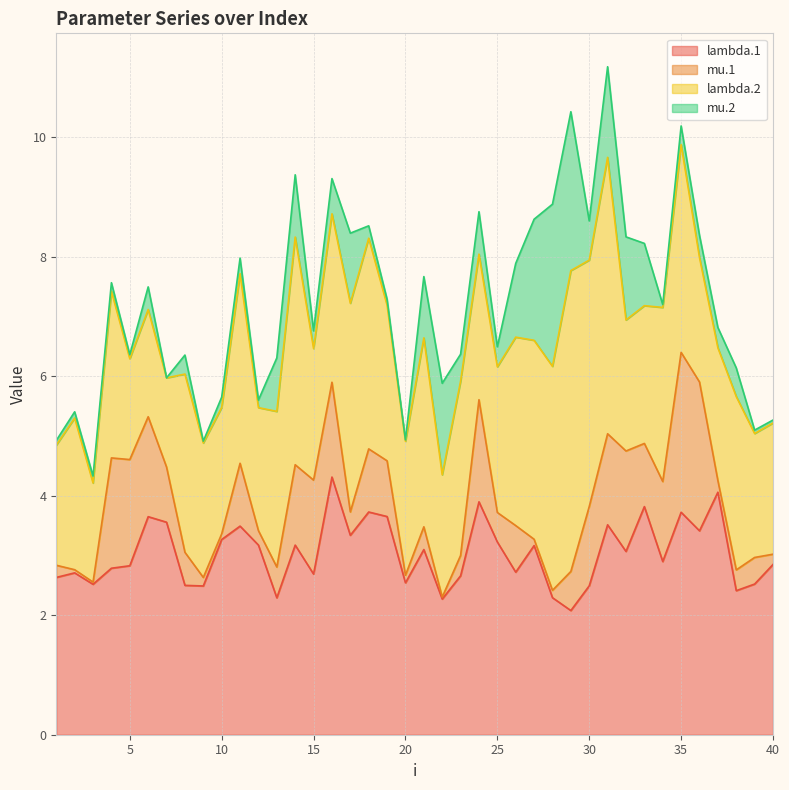

True or false: mu.1 has more than 1 interior local peaks.

True